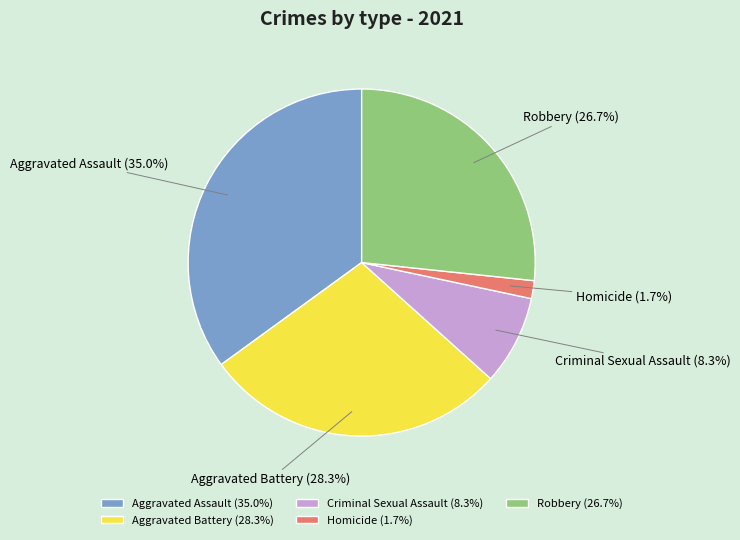

Count the number of slices in the pie.

5